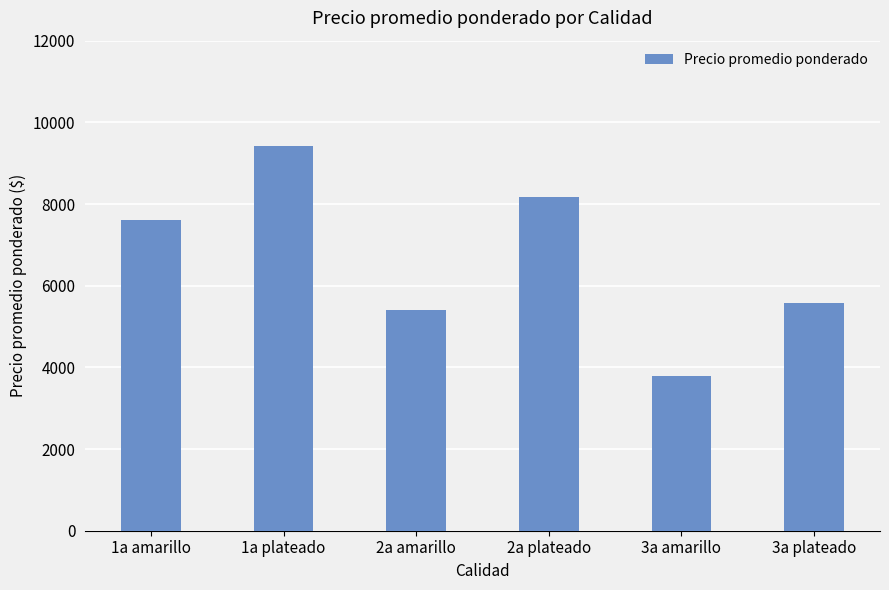

Reading left to right, transcribe all the data shown in this chart.

7619	9413	5394	8169	3800	5569